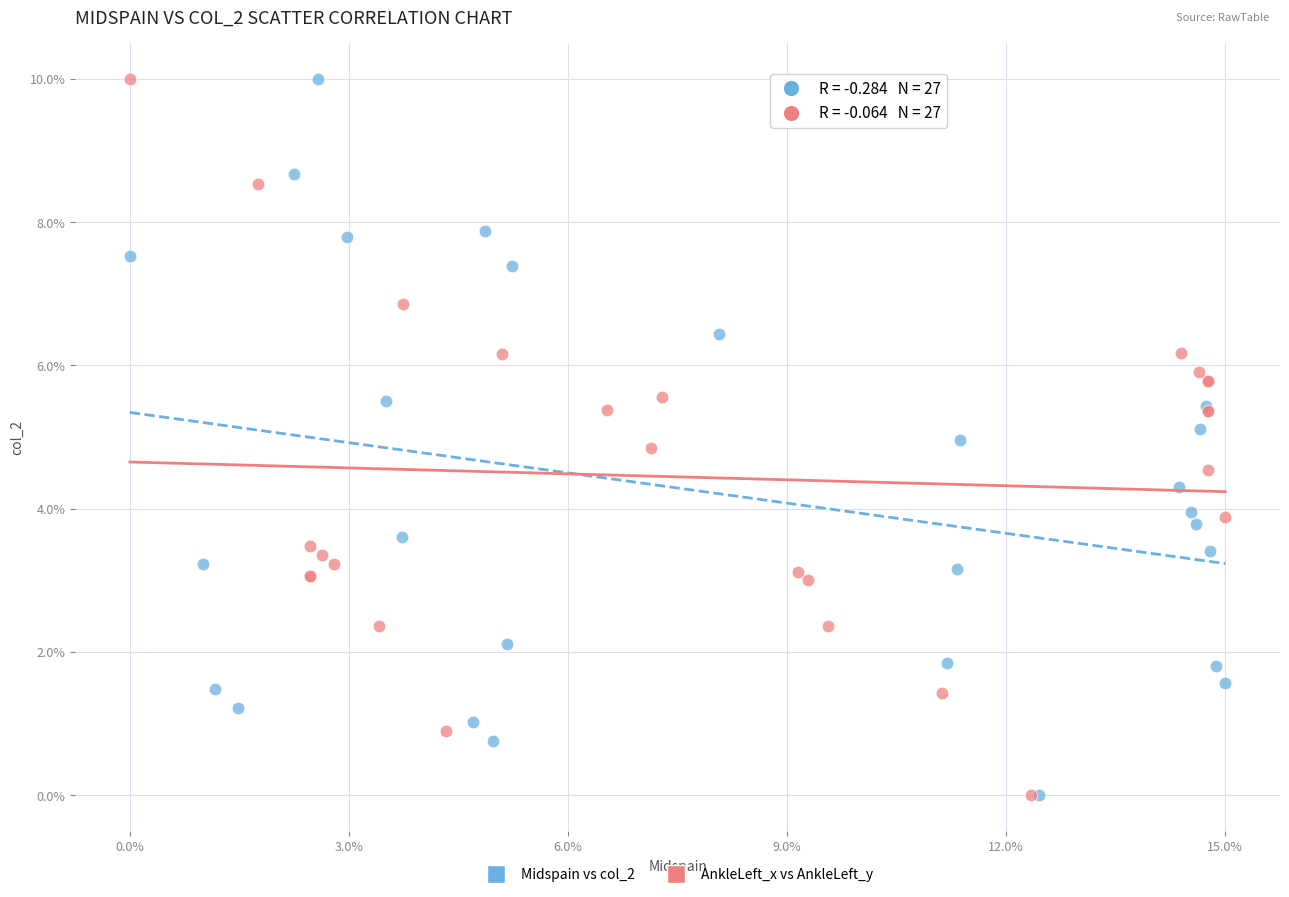

What are all the series names shown in the legend?

Midspain vs col_2, AnkleLeft_x vs AnkleLeft_y